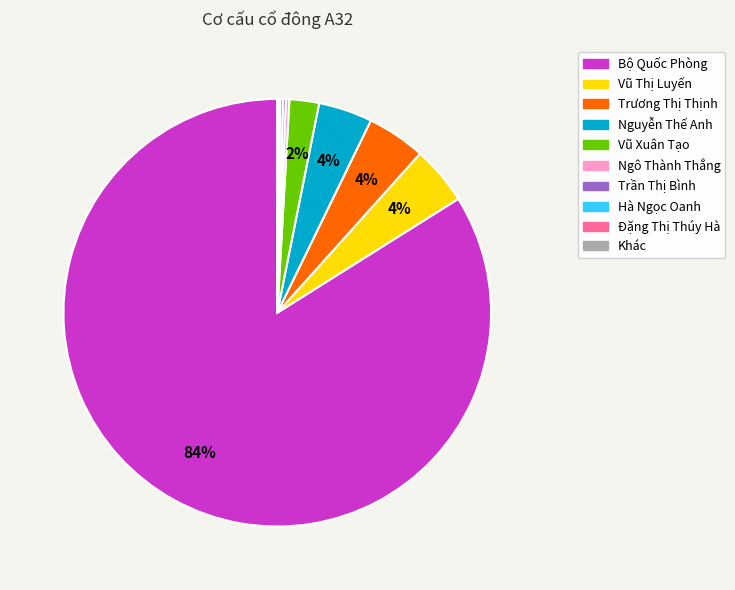

Is there a majority slice in this chart?

Yes